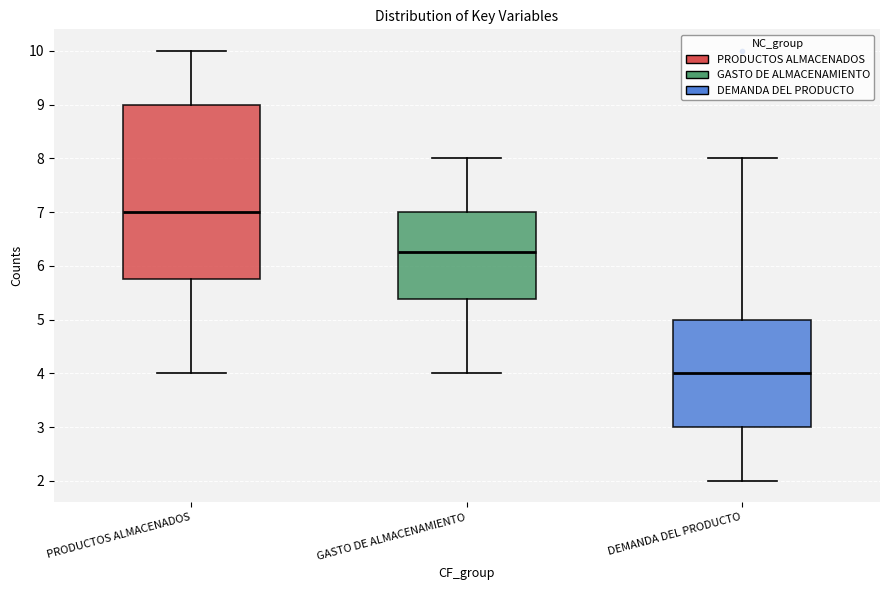

Reading left to right, transcribe this box plot: for each box, give where its median line is, the range the box spans, and where its two whiskers end, as read against the y-axis. The values are not printed on the chart, so give them approximately, as read against the axis.

PRODUCTOS ALMACENADOS: median 7.0, box 5.8 to 9.0, whiskers 4.0 to 10.0
GASTO DE ALMACENAMIENTO: median 6.3, box 5.4 to 7.0, whiskers 4.0 to 8.0
DEMANDA DEL PRODUCTO: median 4.0, box 3.0 to 5.0, whiskers 2.0 to 8.0